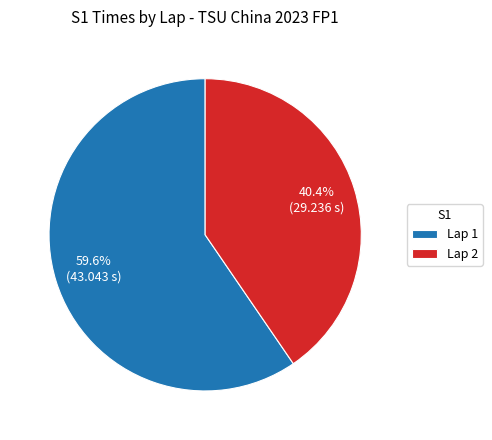

Which slice is the smallest?

Lap 2